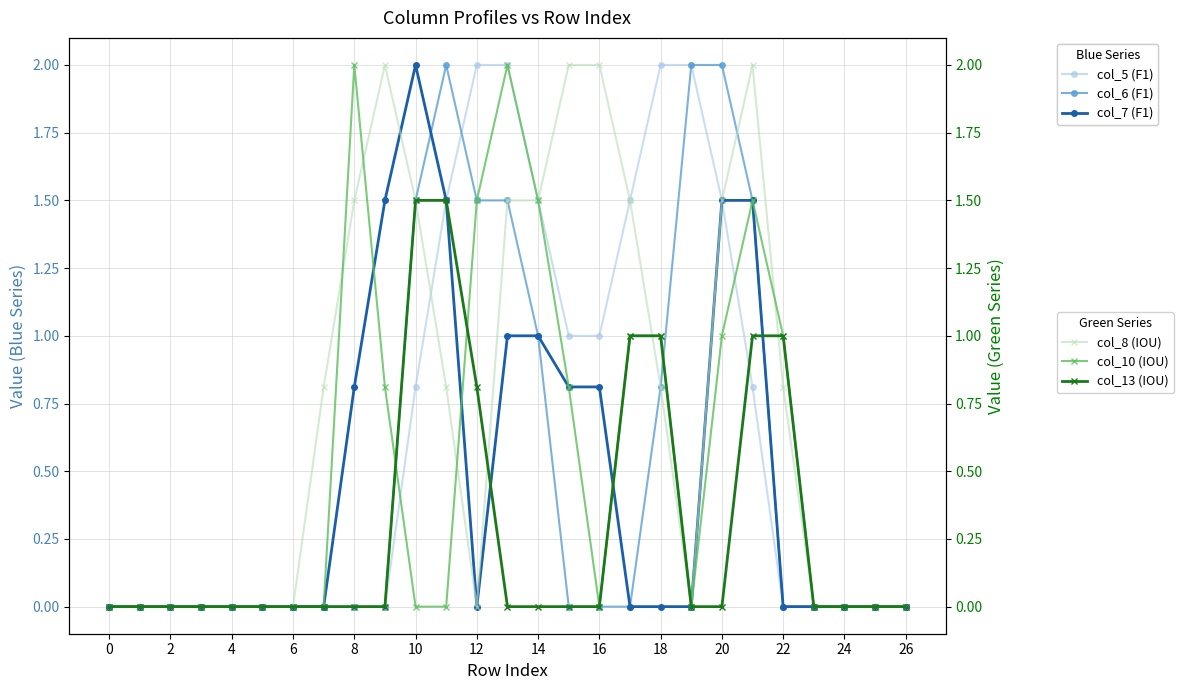

How many lines are shown in the chart?

6